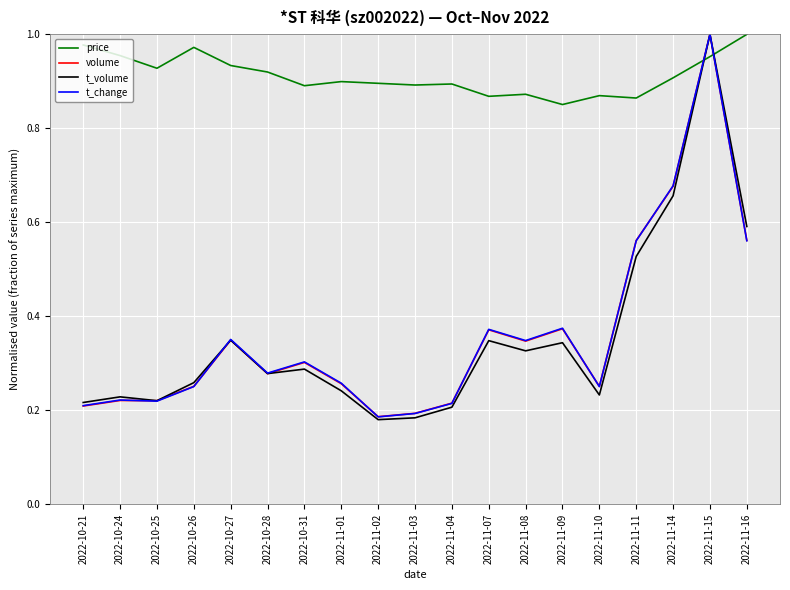

What is the total value across all series at 2022-11-09?

1.9